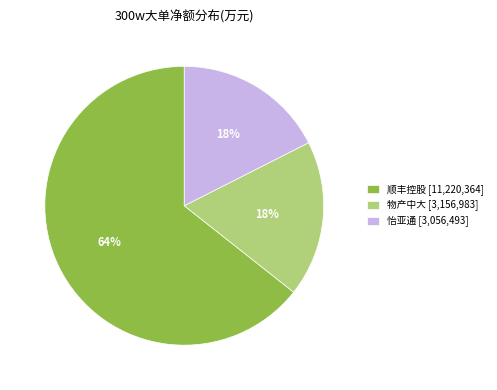

To the nearest percent, what is the average slice percentage?

33%